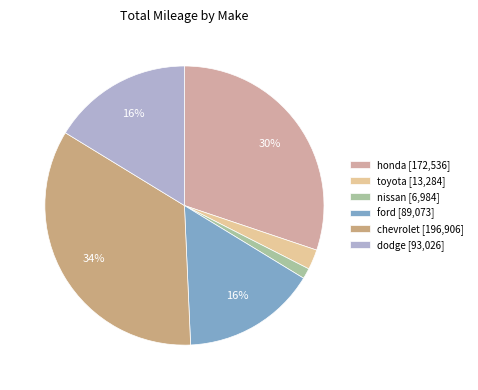

How many segments does this pie chart have?

6